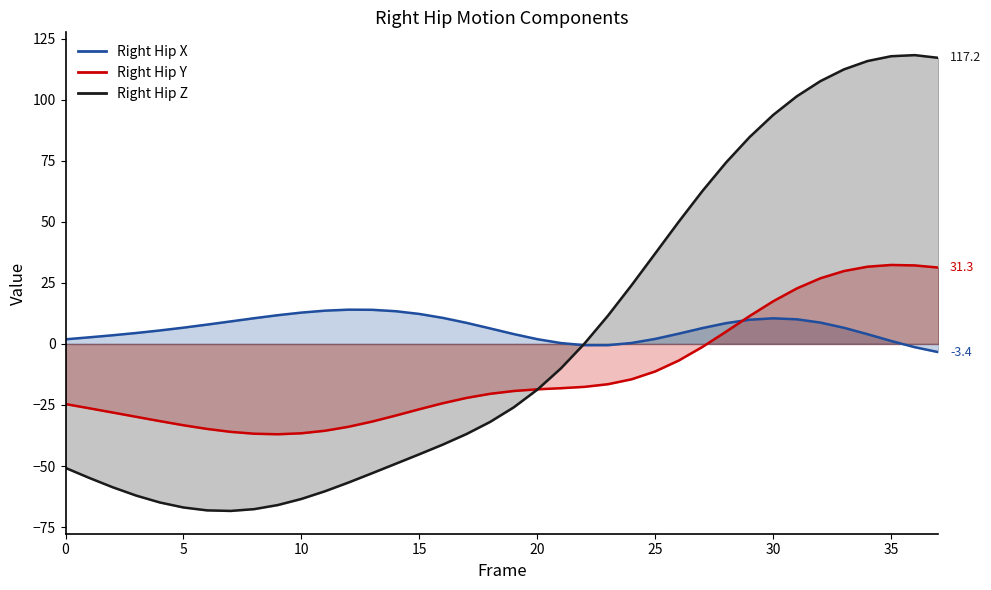

Between which two adjacent categories do Right Hip Y and Right Hip X first intersect?

28 and 29